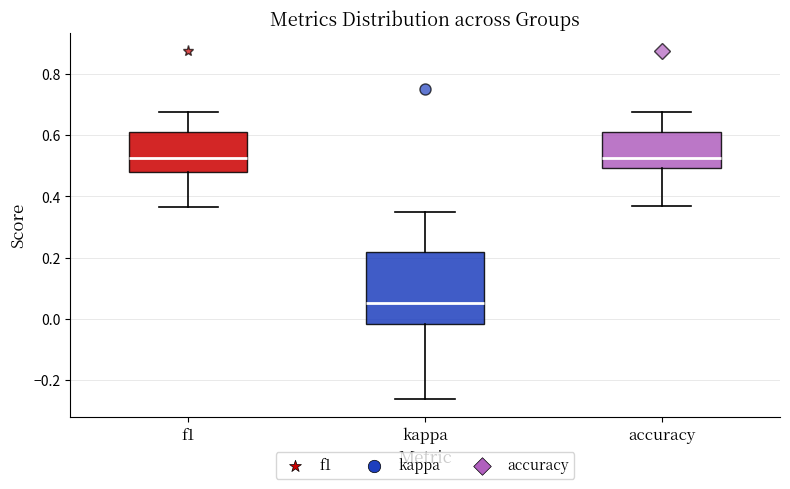

Which box is the tallest, from its lower edge to its upper edge?

kappa